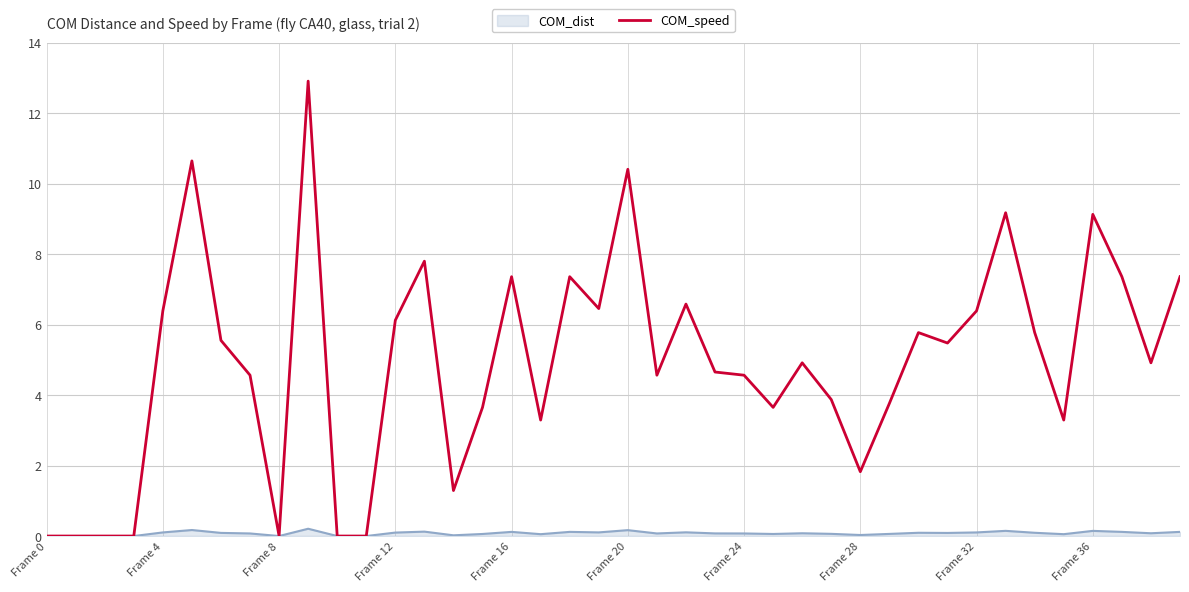

Which series has the widest spread of values?

COM_speed